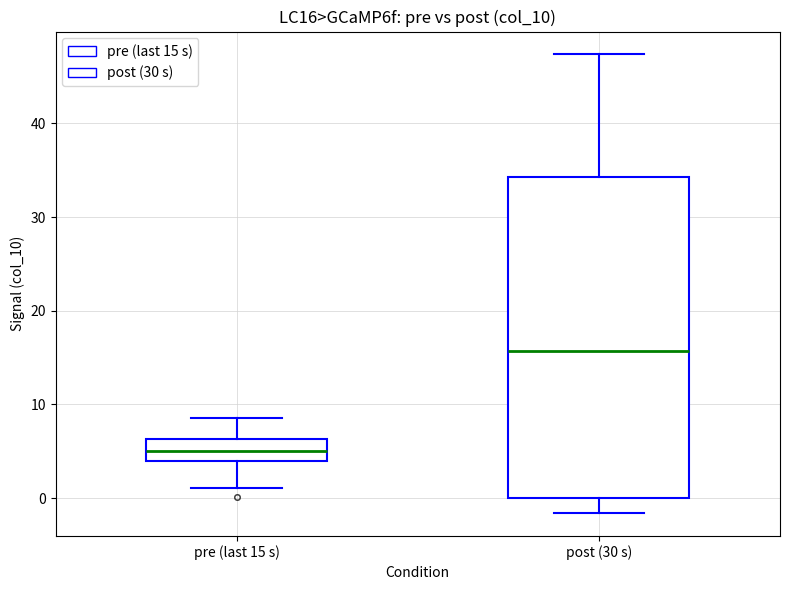

Which box's median line is the lowest?

pre (last 15 s)